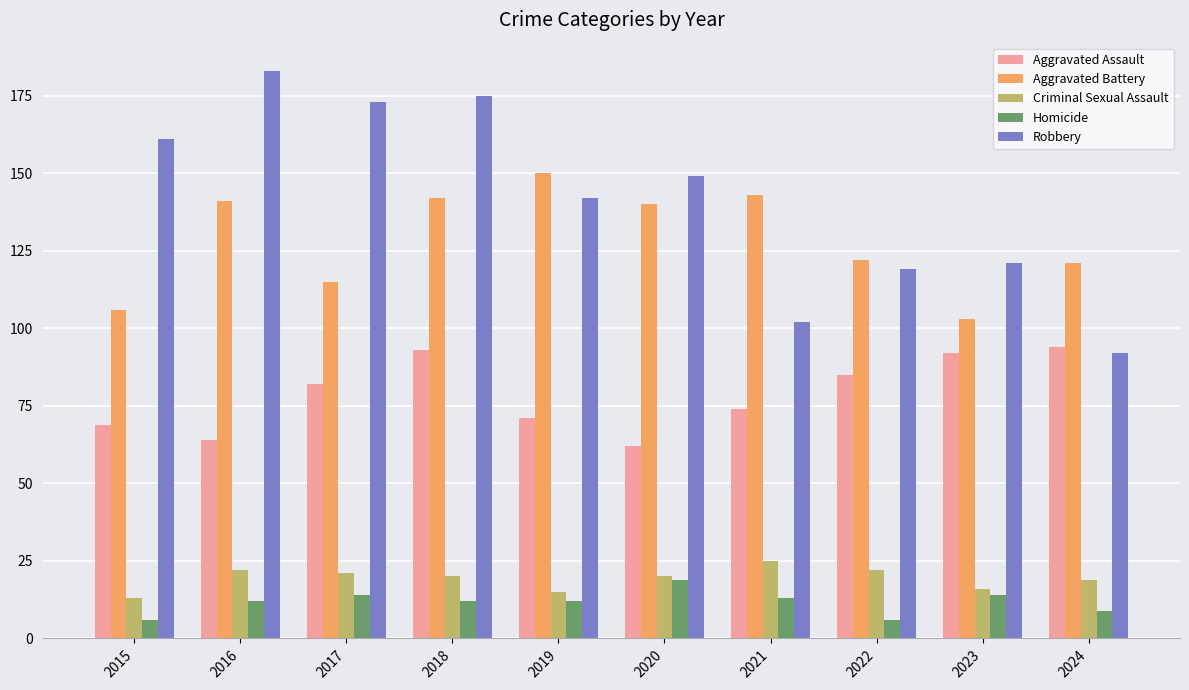

Which series has the largest total across all categories?

Robbery